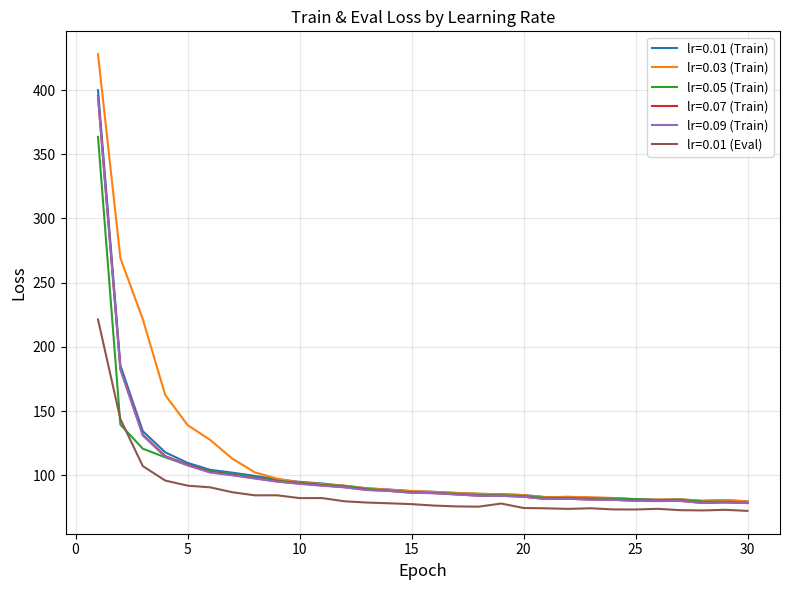

Which series has the widest spread of values?

lr=0.03 (Train)